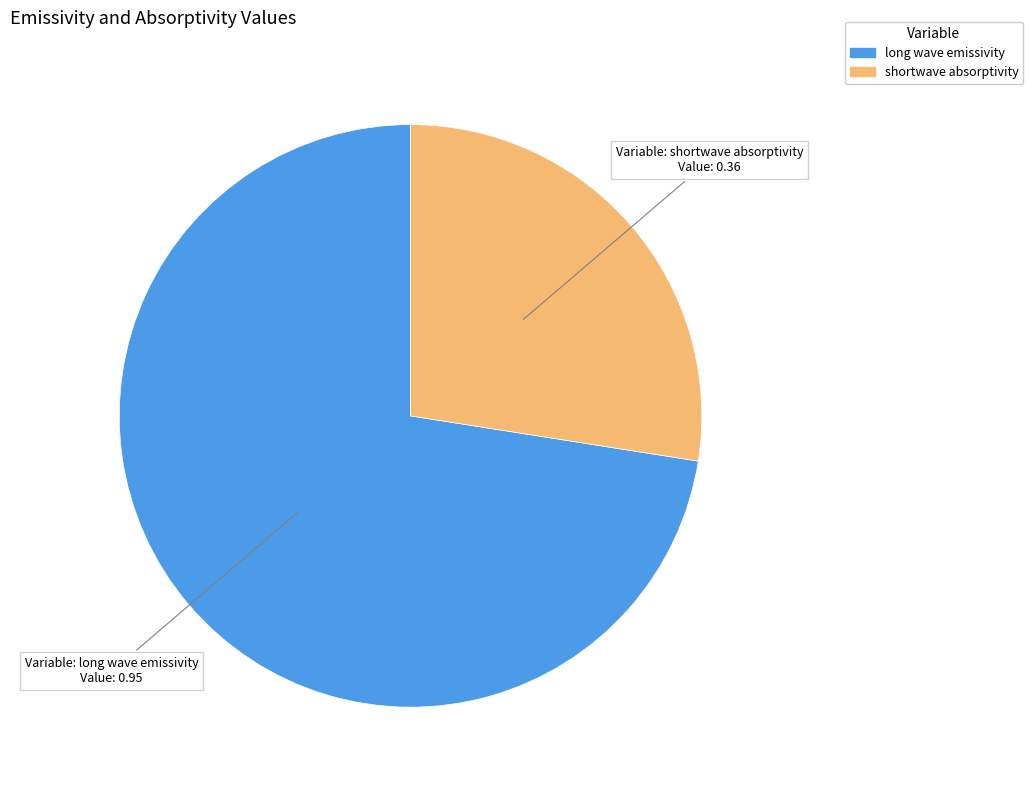

True or false: shortwave absorptivity accounts for 17% of the total.

False